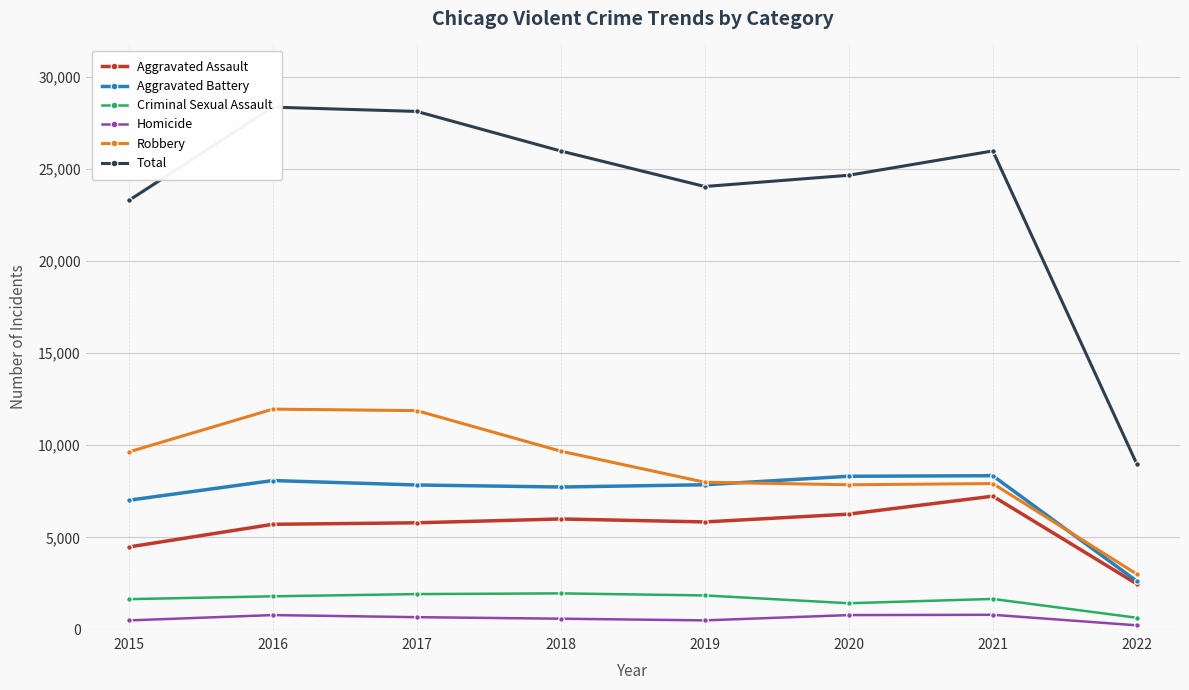

What is the difference between the maximum and minimum values in the Robbery series?

8952